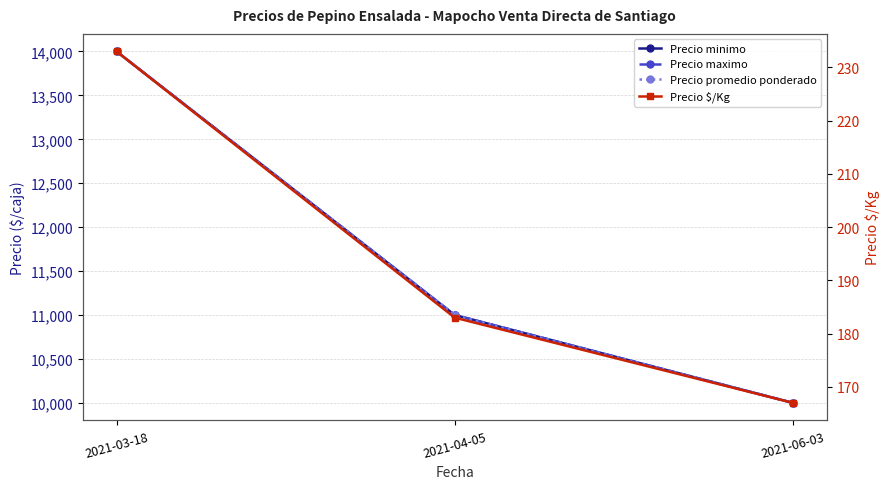

The value of Precio $/Kg at 2021-04-05 is 183. True or false?

True